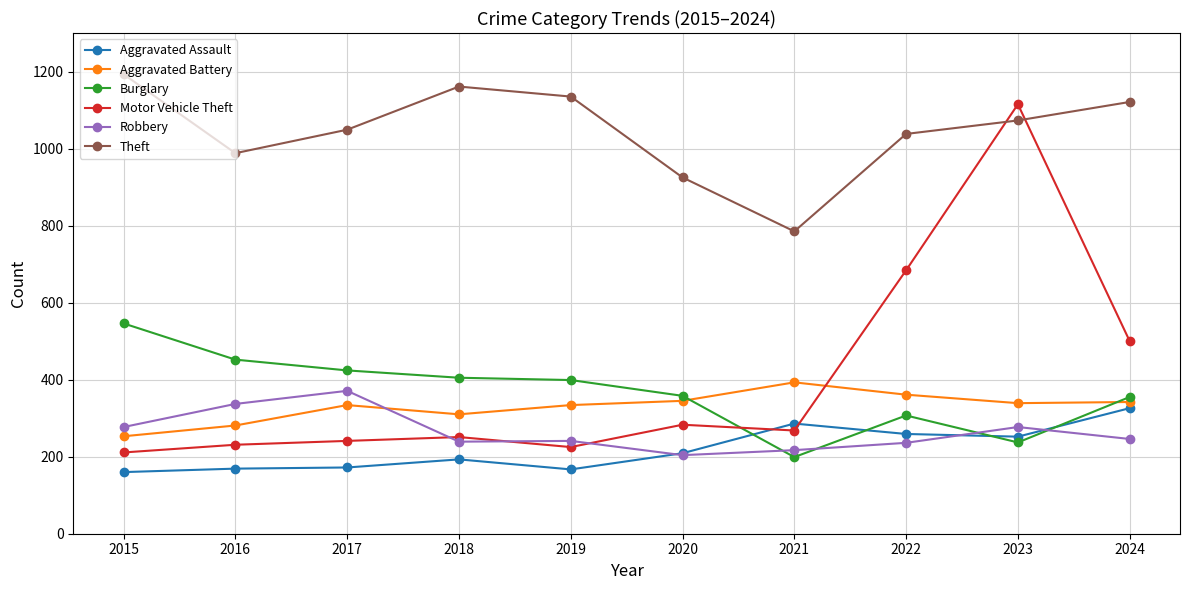

True or false: Theft and Burglary intersect in this chart.

False